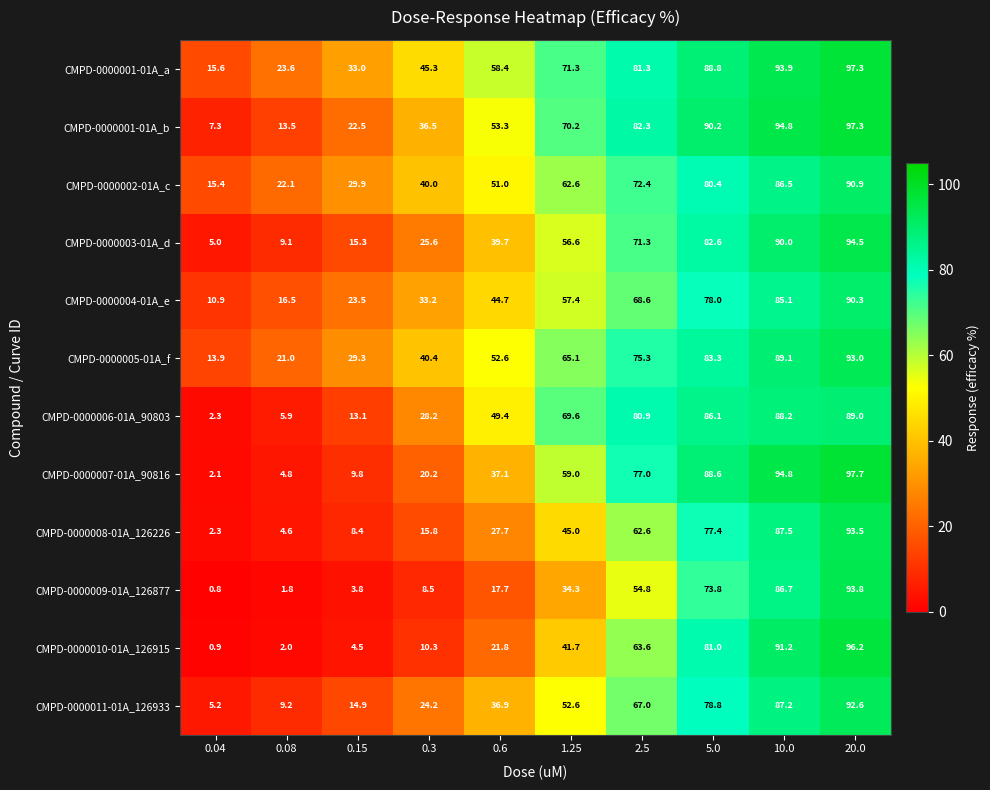

What is the difference between the CMPD-0000001-01A_b values at 0.08 and 20.0?

83.8